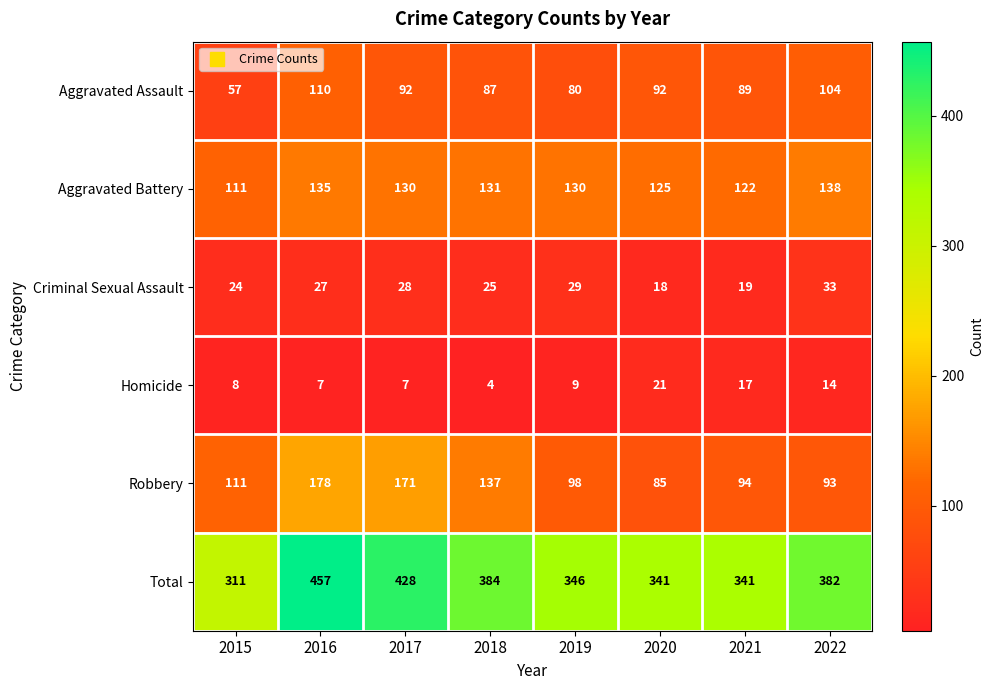

Rank the categories by Criminal Sexual Assault value from highest to lowest.

2022, 2019, 2017, 2016, 2018, 2015, 2021, 2020